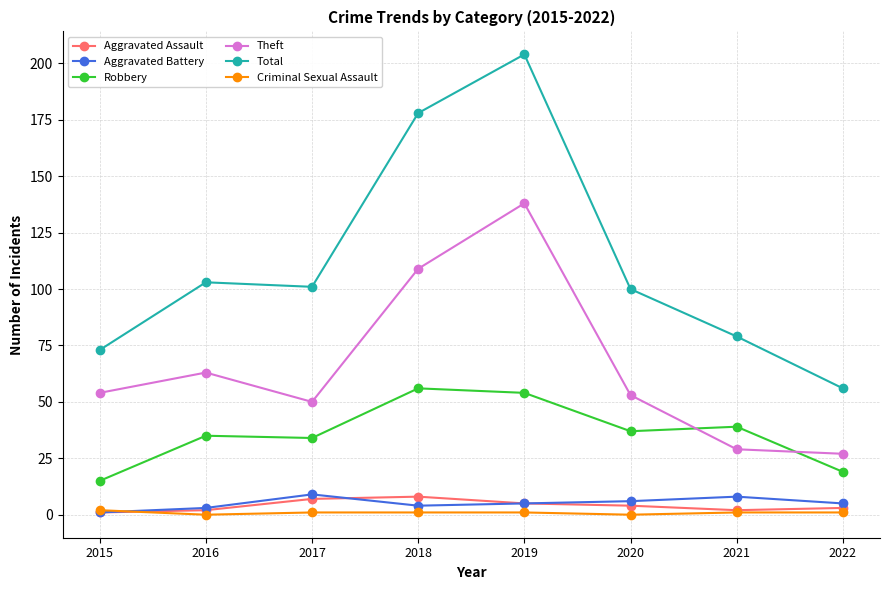

True or false: Total and Criminal Sexual Assault intersect in this chart.

False